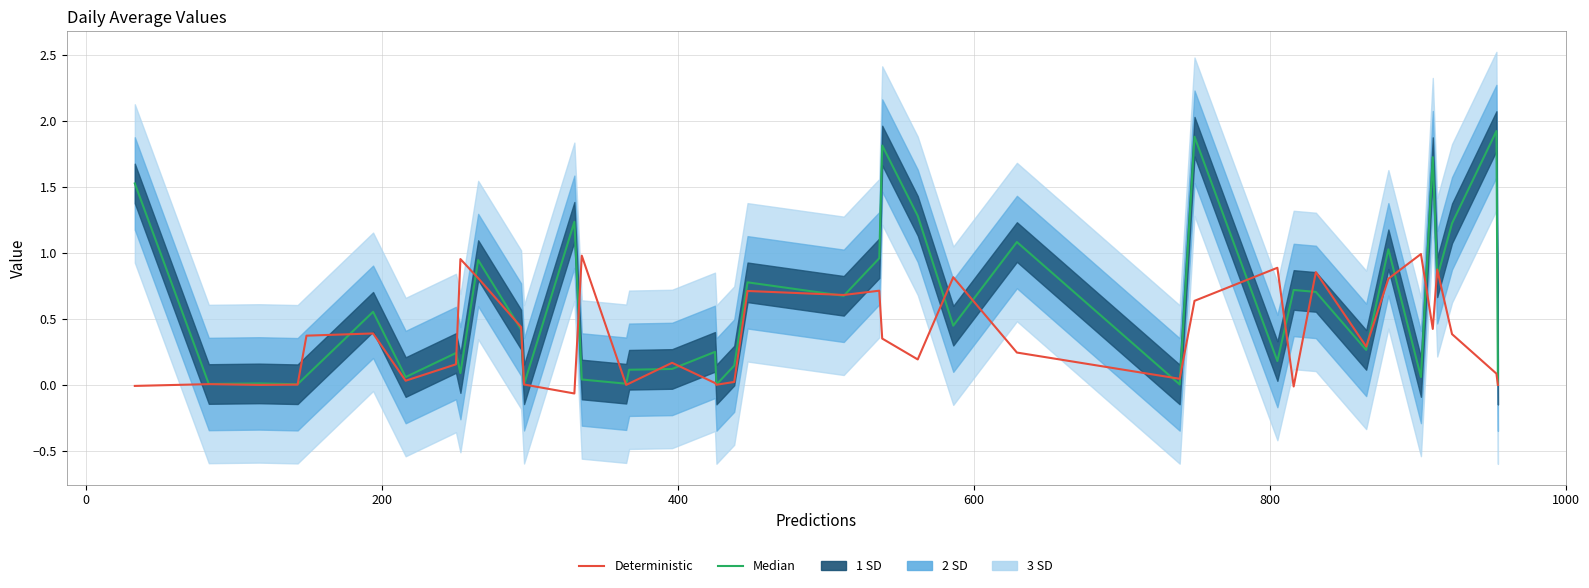

At how many categories does at least one series exceed 1?

10